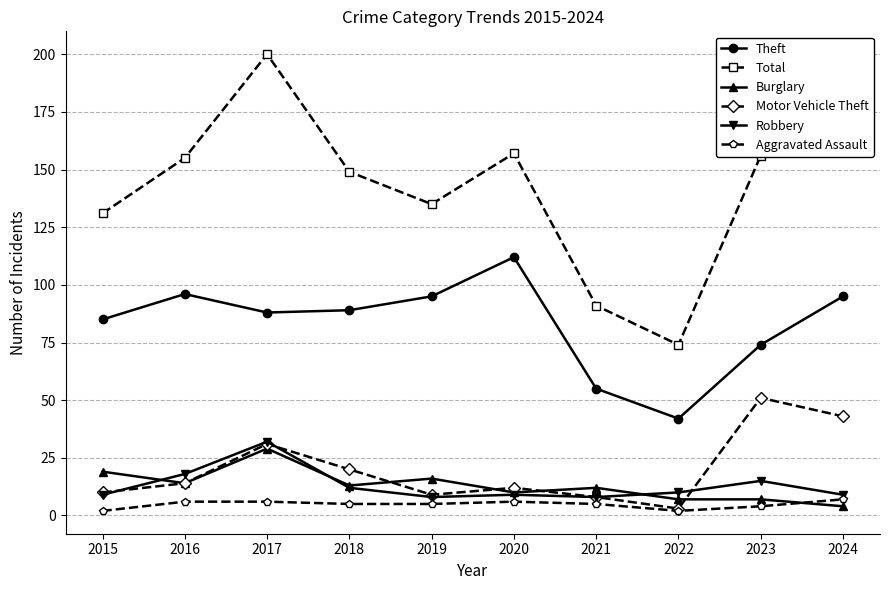

What is the average value of the Burglary series?

13